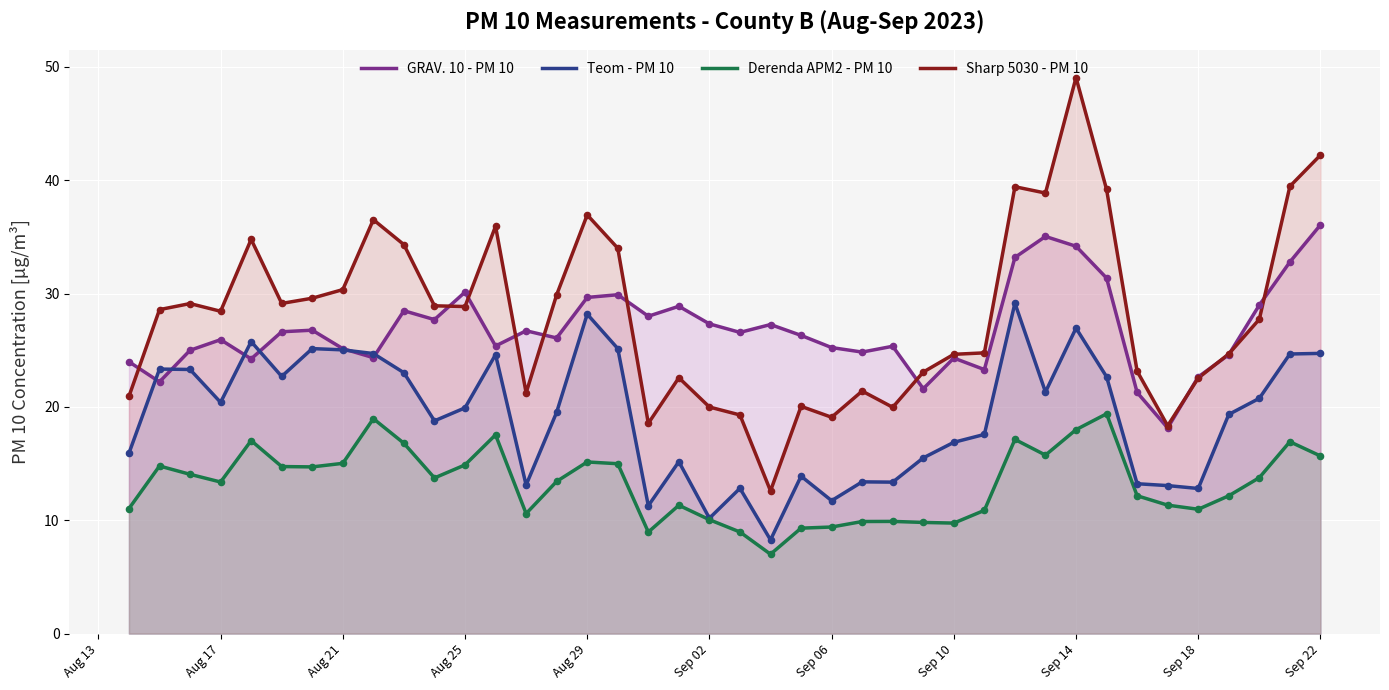

Which series contains the highest Y value?

Sharp 5030 - PM 10